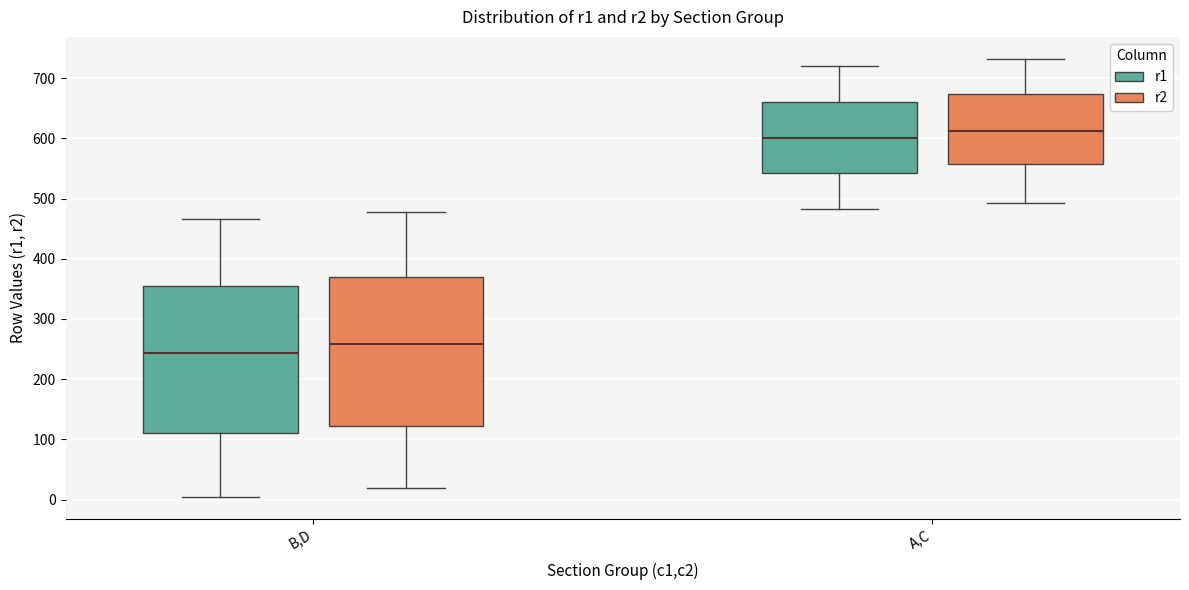

Where is the upper edge of the box for B,D (r2) on the y-axis? The values are not printed on the chart, so give them approximately, as read against the axis.

370